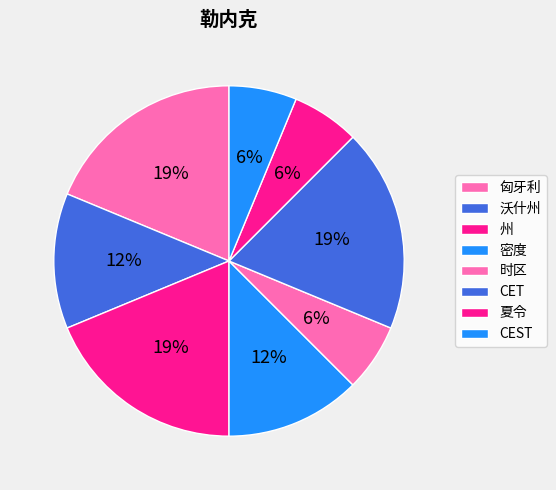

How many segments does this pie chart have?

8